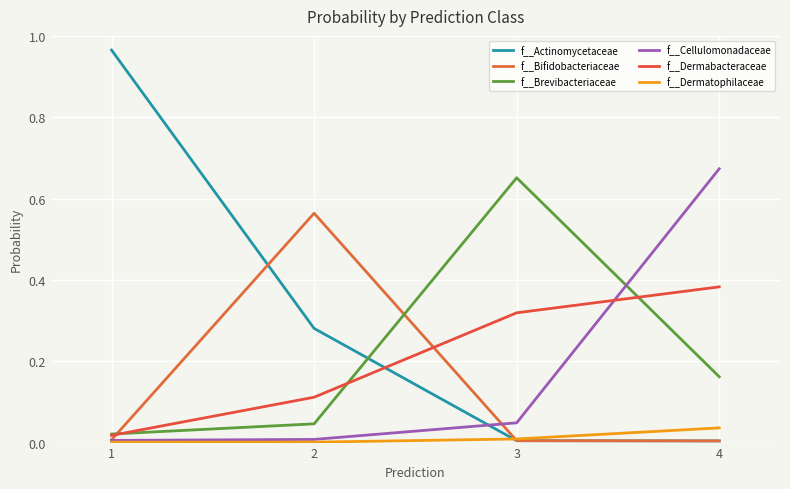

What is the spread (max minus min) of values at 2?

0.6